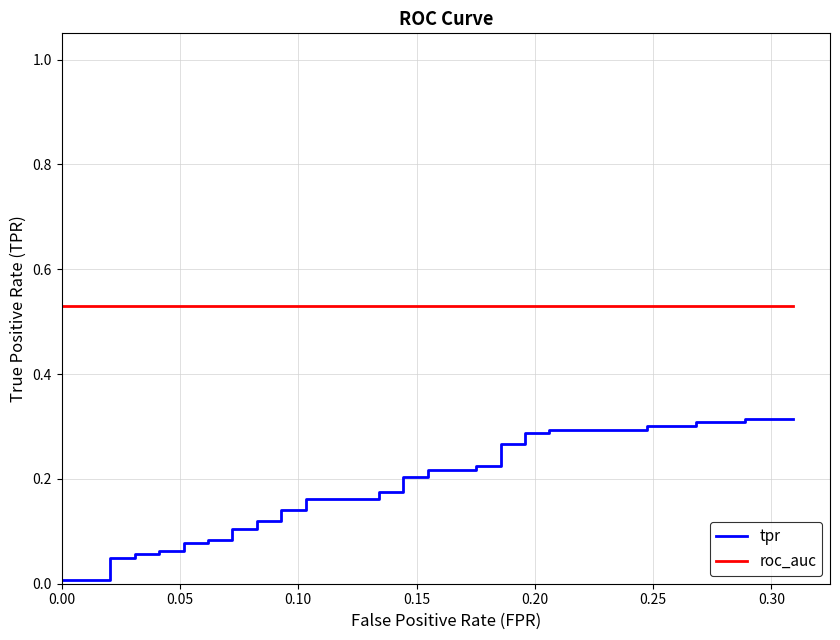

What is the label of the 3rd point from the left?

0.10